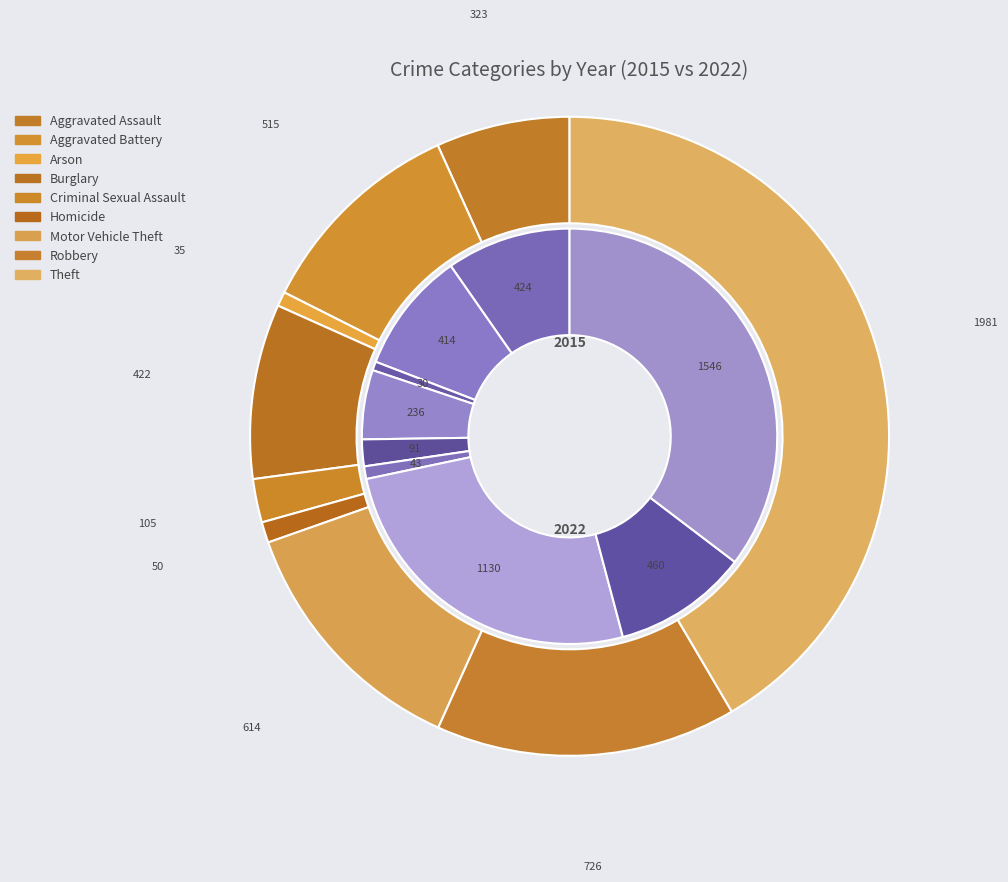

To the nearest percent, what is the combined percentage of 7 and 2?

11%